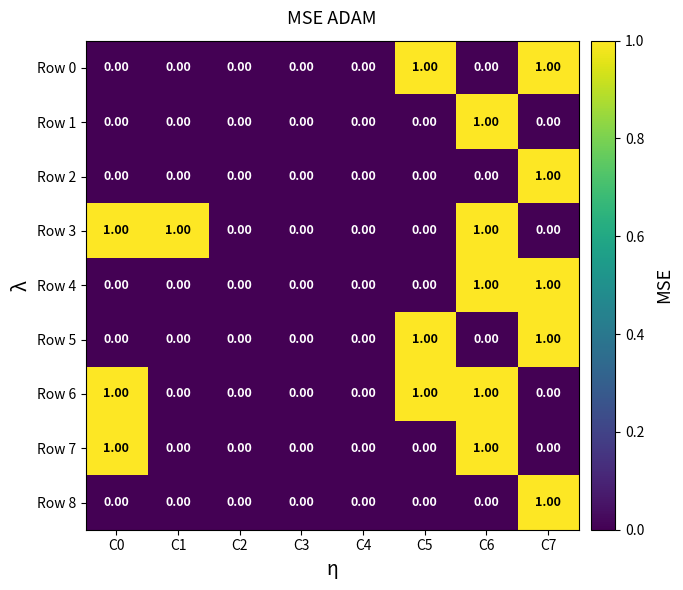

What is the total value across all series at C5?

3